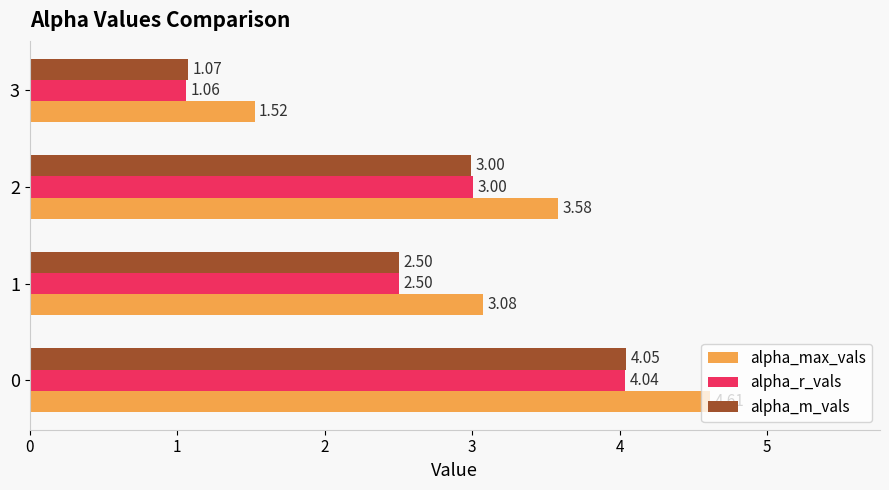

At which label is alpha_r_vals closest to 2?

1